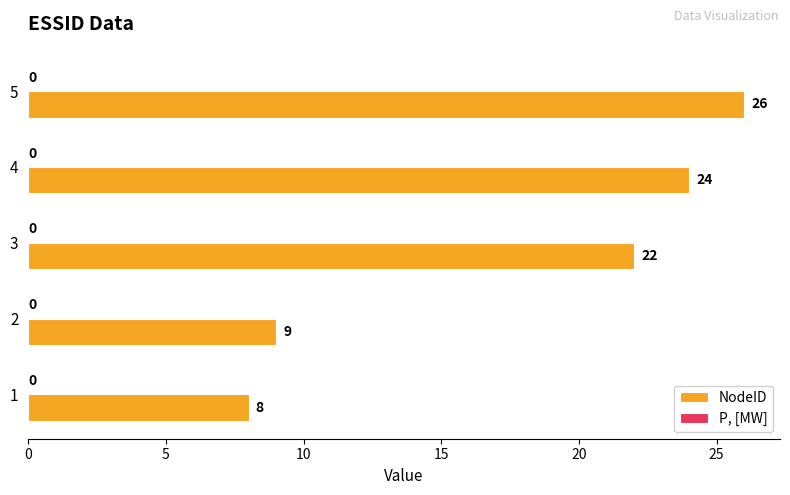

Which category has the highest value across all series?

5